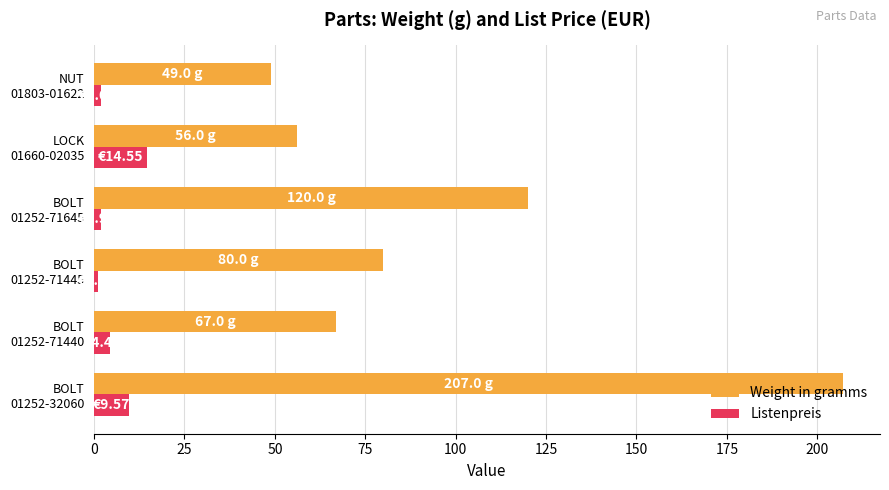

How many values in the Listenpreis series exceed 4?

3